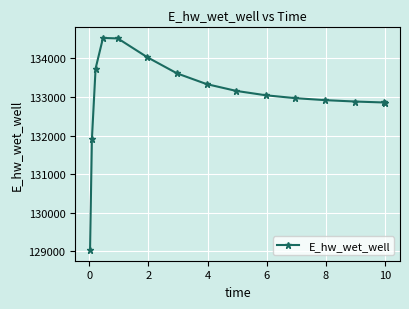

What is the value of the 10th point from the left?

133041.7